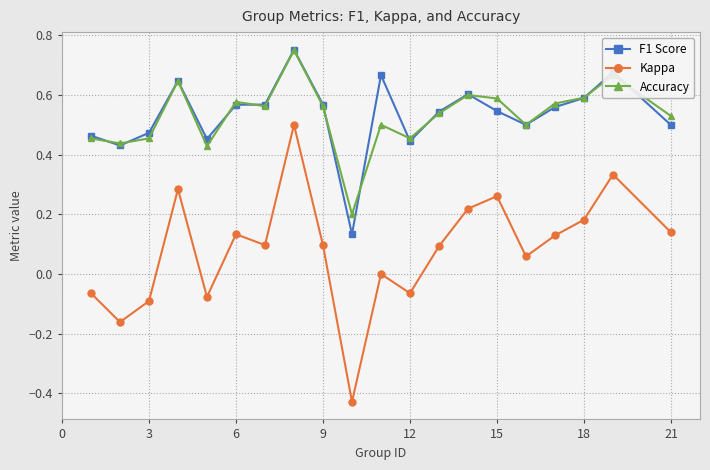

How many lines are shown in the chart?

3